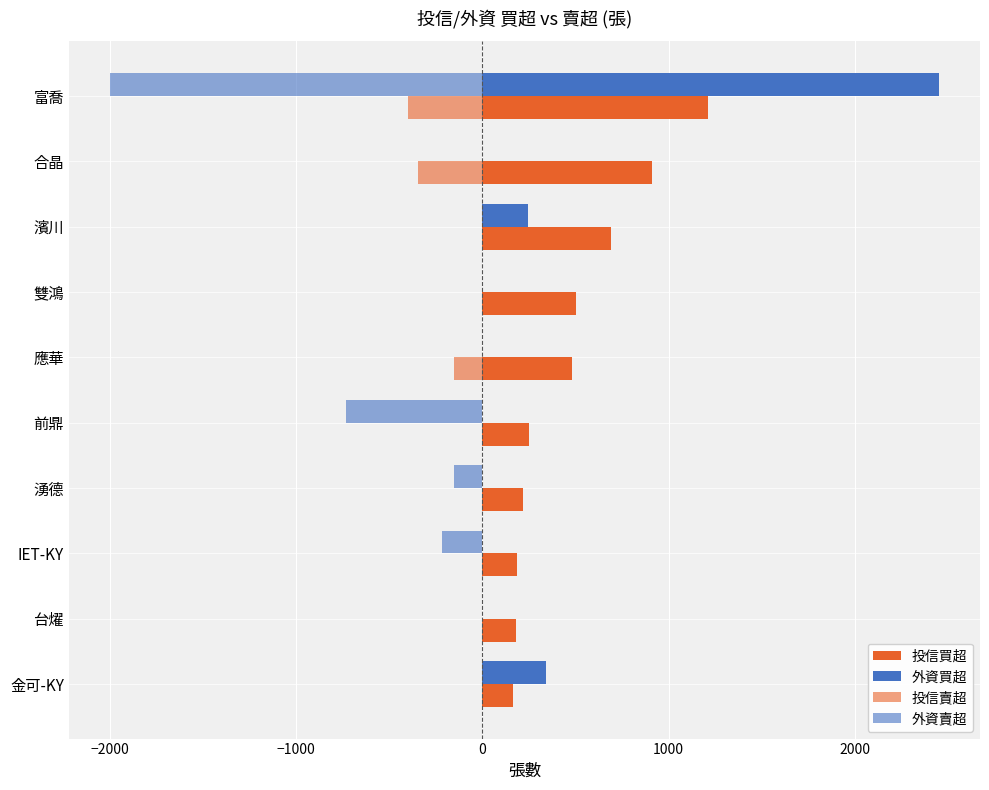

Count the number of categories in the chart.

10